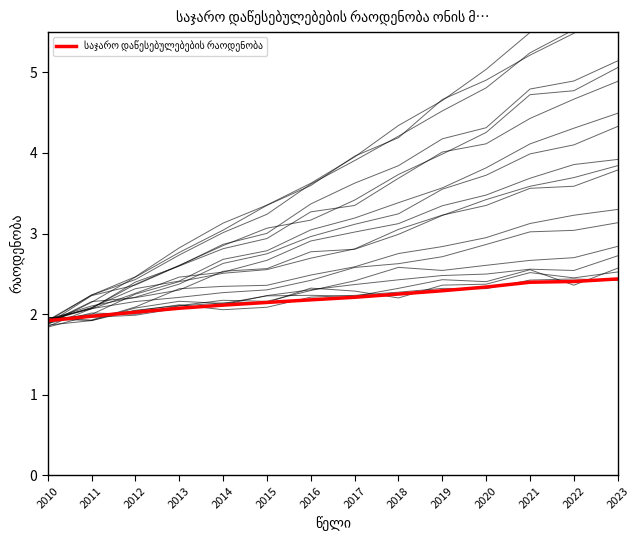

What is the difference between the maximum and minimum values?

0.5